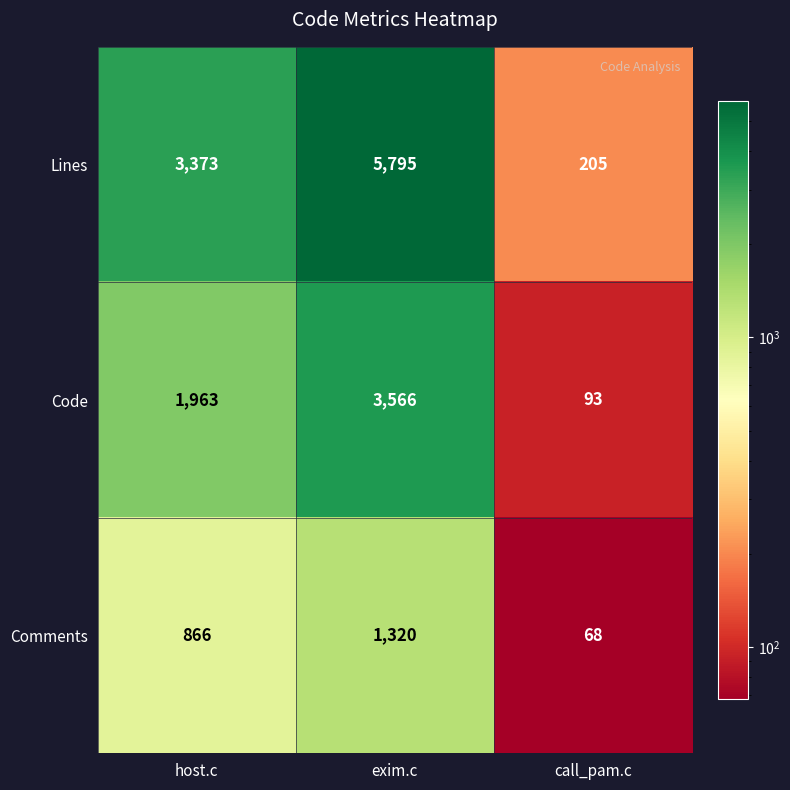

What is the total value across all series at call_pam.c?

366